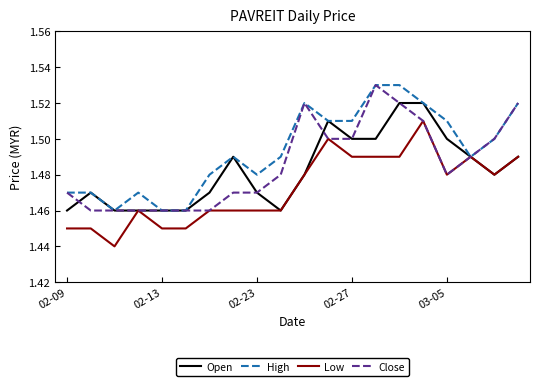

List the series in order of their overall mean, lowest first.

Low, Open, Close, High